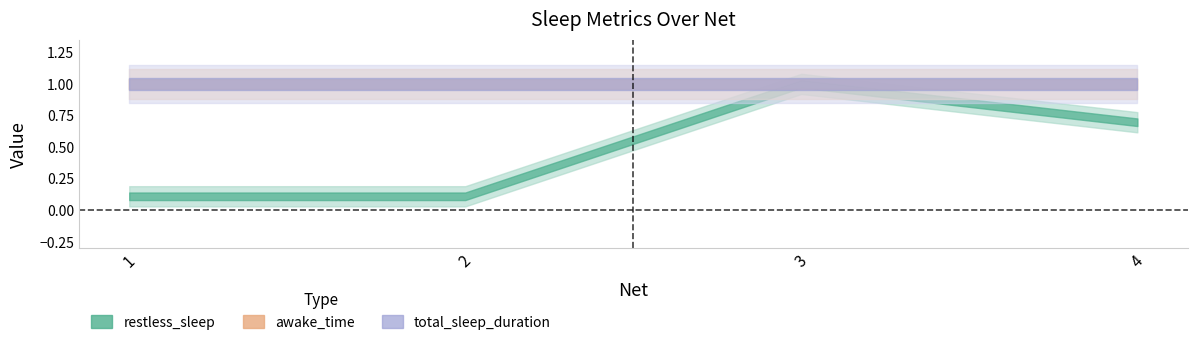

At which category does restless_sleep reach its first local peak?

3